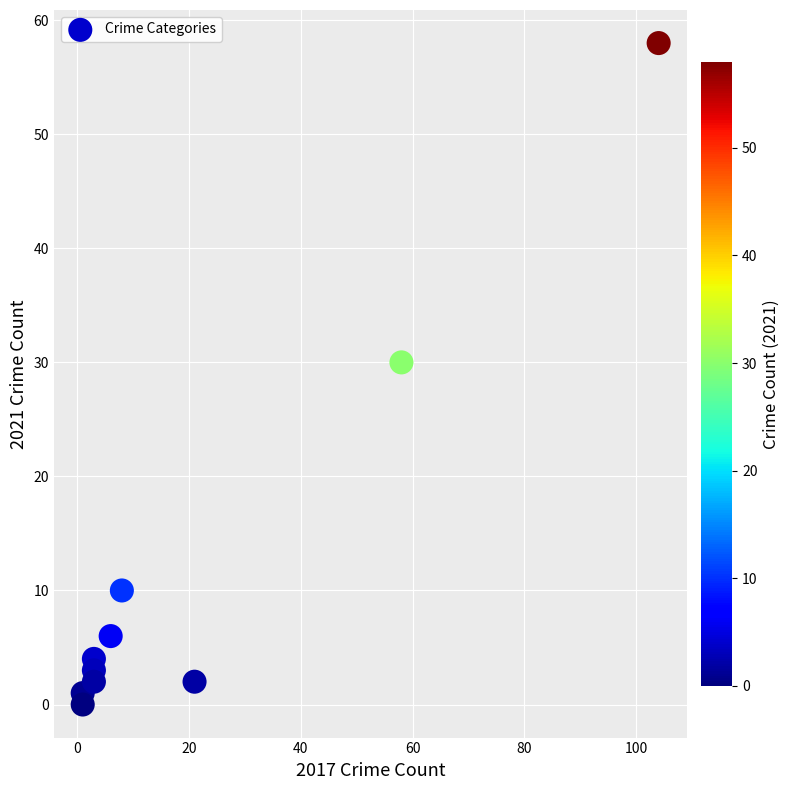

What Y value in the scatter plot is closest to 29?

30